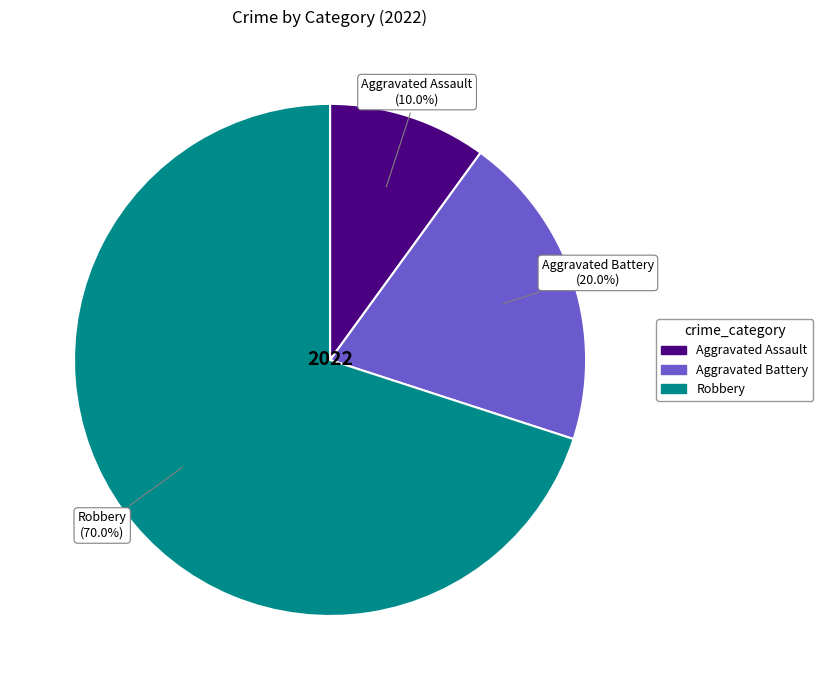

The Aggravated Assault slice represents 1% of the pie. True or false?

False